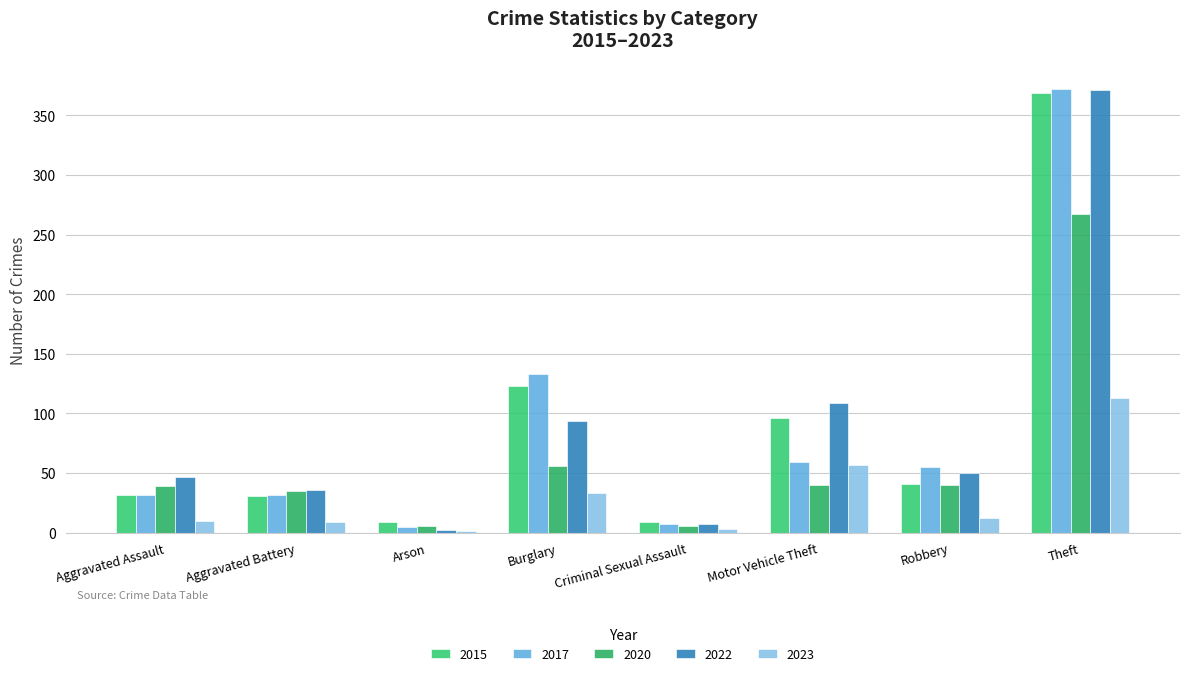

Where does the 2023 series first go above 12?

Burglary